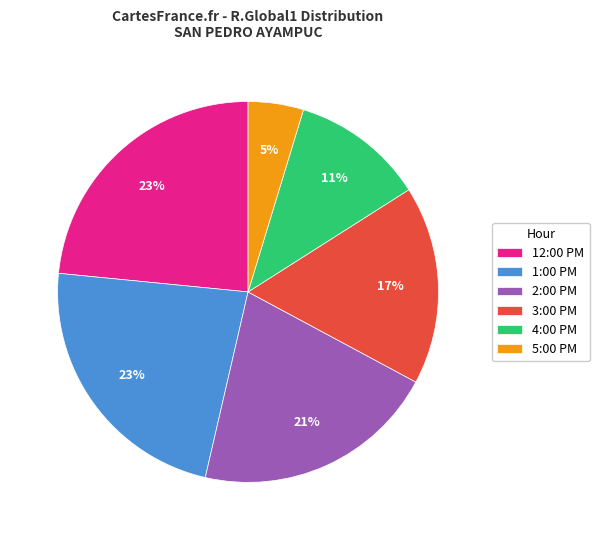

Is the sum of 4:00 PM and 1:00 PM greater than half?

No